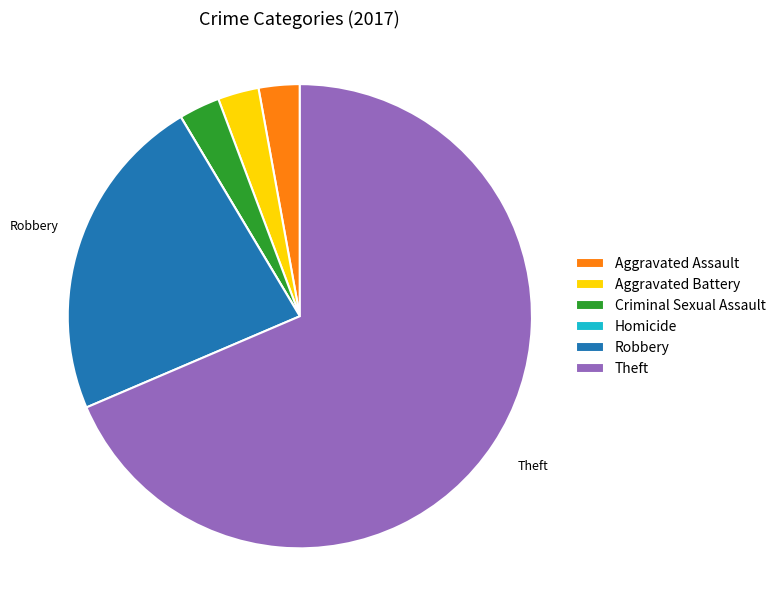

Which category has the biggest portion of the pie?

Theft